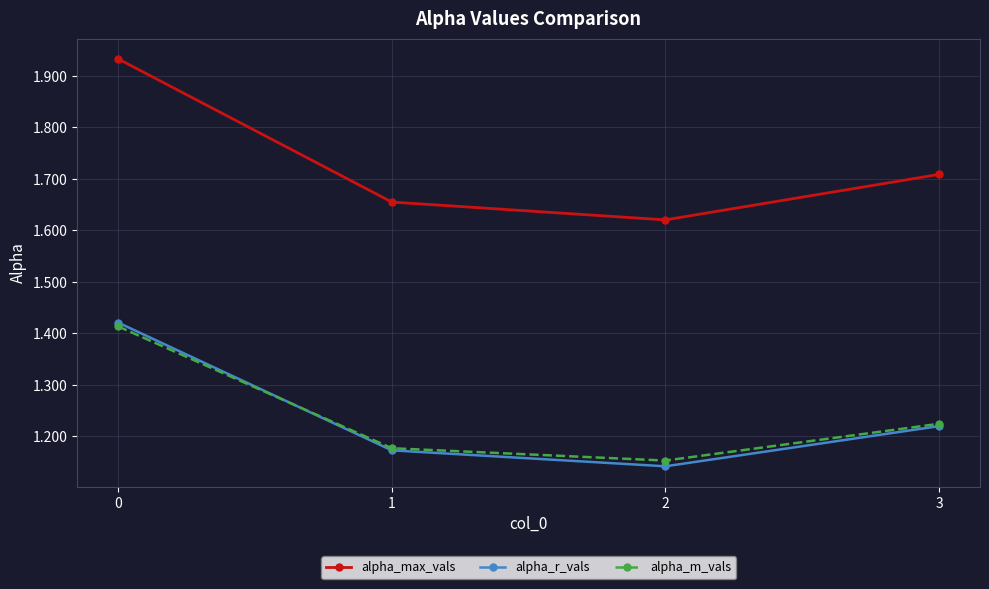

List the labels in order of alpha_max_vals value, largest first.

0, 3, 1, 2